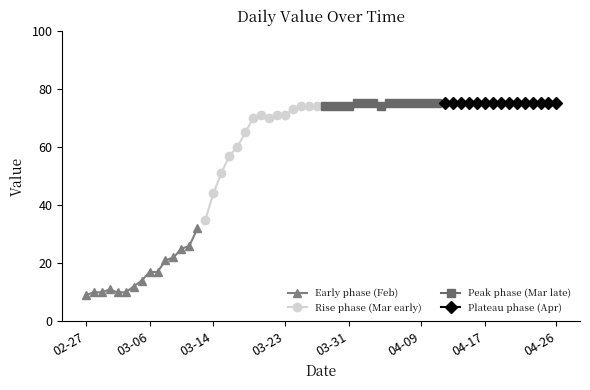

What is the sum of all Peak phase (Mar late) values?

1120